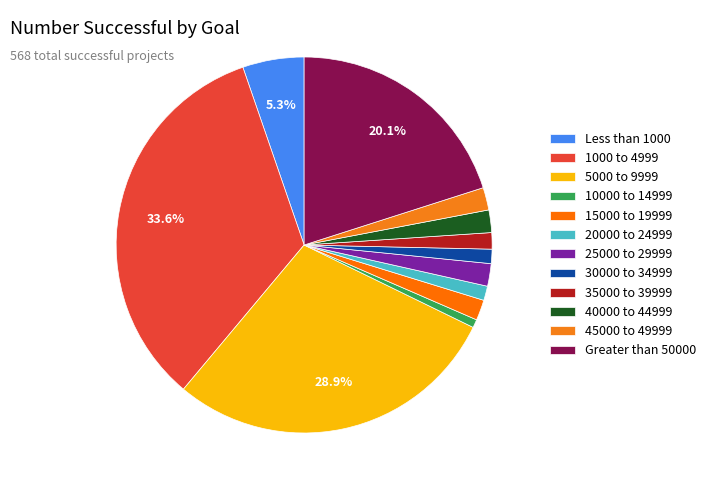

Which slice is the largest?

1000 to 4999